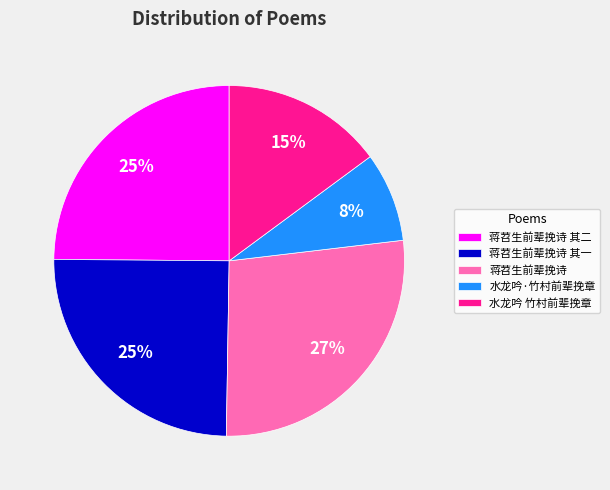

Approximately how many times larger is the value at 水龙吟·竹村前辈挽章 compared to 蒋苕生前辈挽诗 其一?

0.3